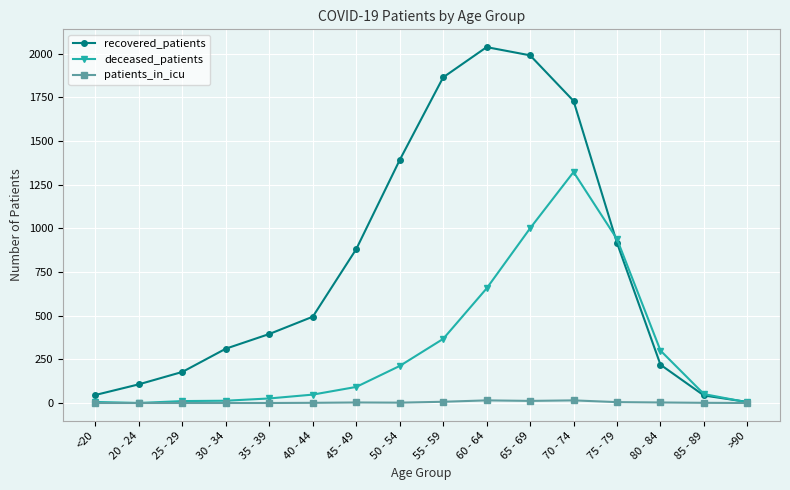

Is the value of deceased_patients at 65 - 69 greater than the value of recovered_patients at 30 - 34?

Yes